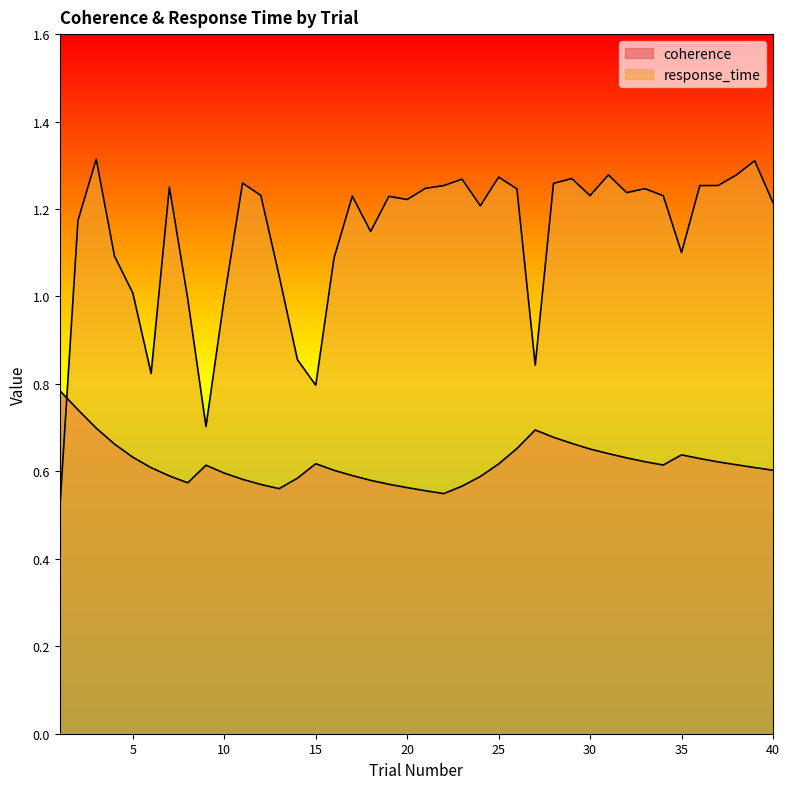

Does the chart display data point markers on the line(s)?

No